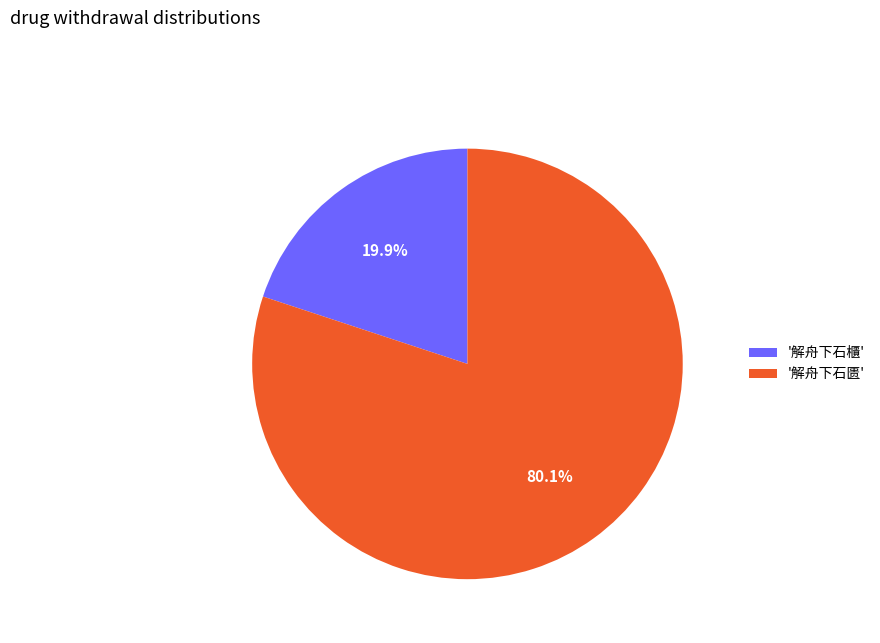

Between '解舟下石匮' and '解舟下石櫃', which is larger?

'解舟下石匮'